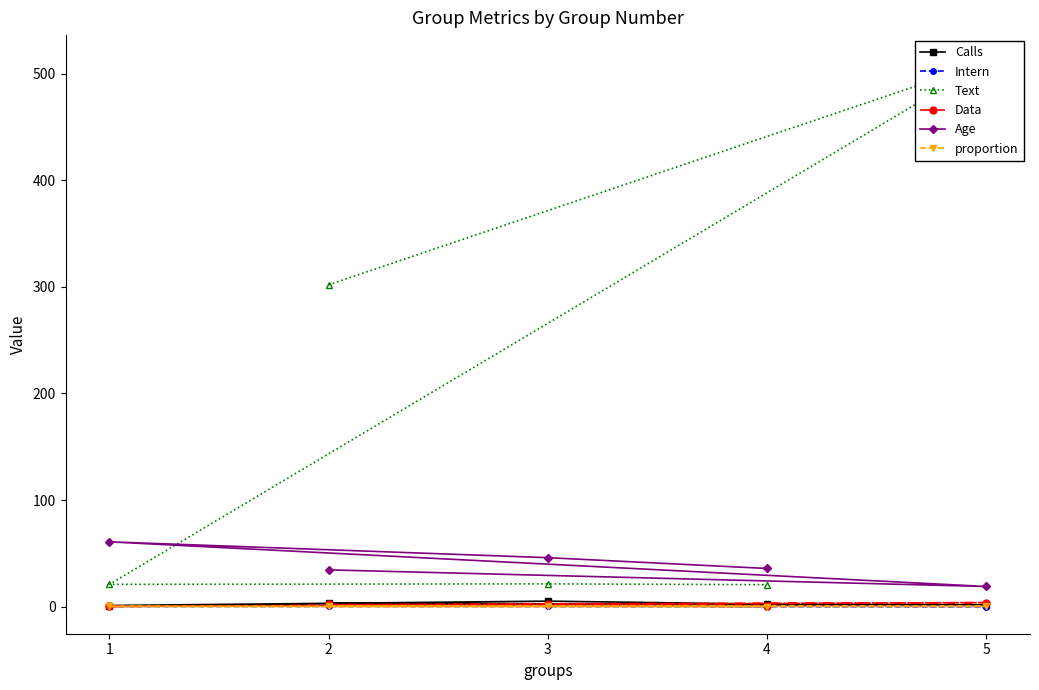

The value of Age at 3 is 20.3. True or false?

False